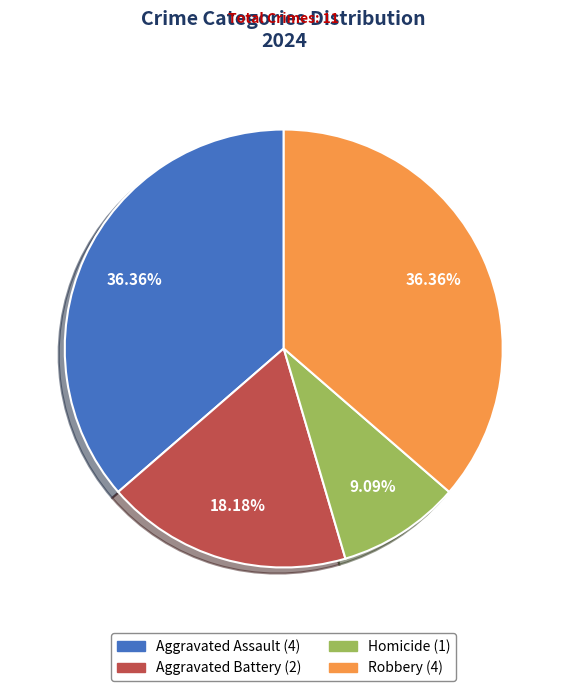

Which has a higher value, Homicide or Robbery?

Robbery